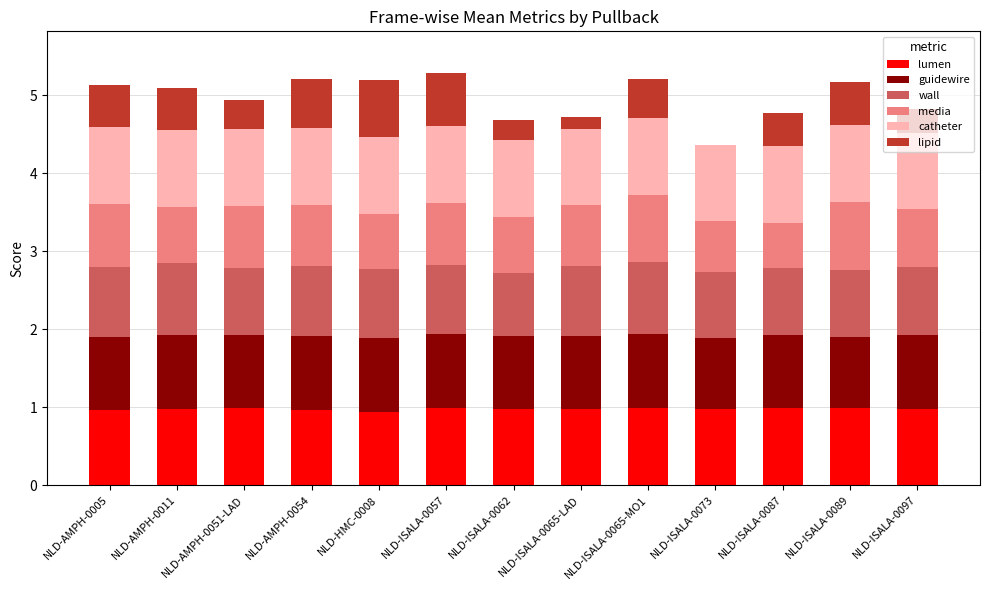

What is the total value across all series at NLD-ISALA-0089?

5.2